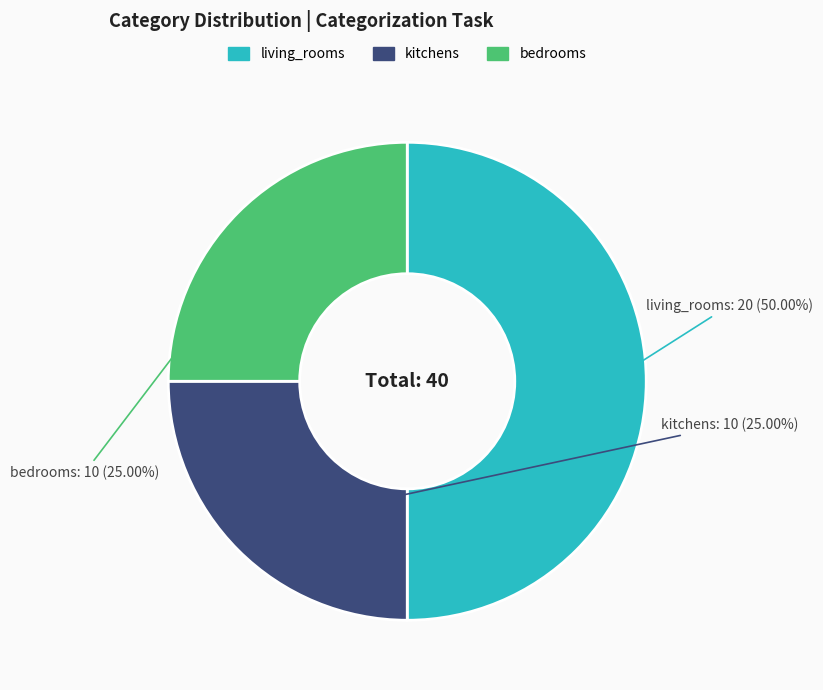

To the nearest percent, what portion does bedrooms represent?

25%